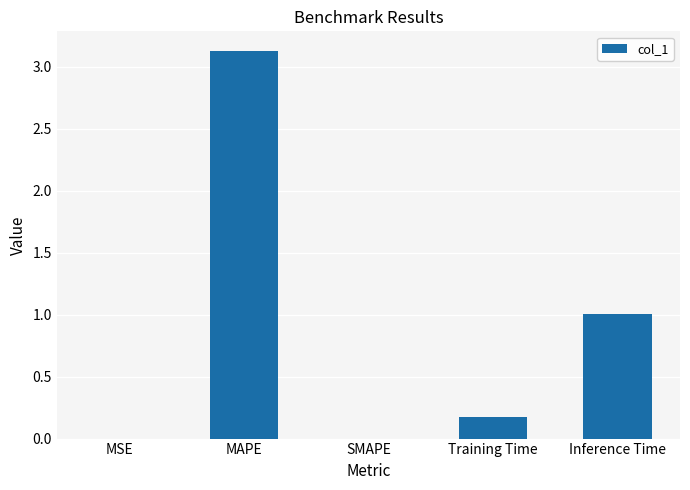

The value at Training Time is 0.2. True or false?

True